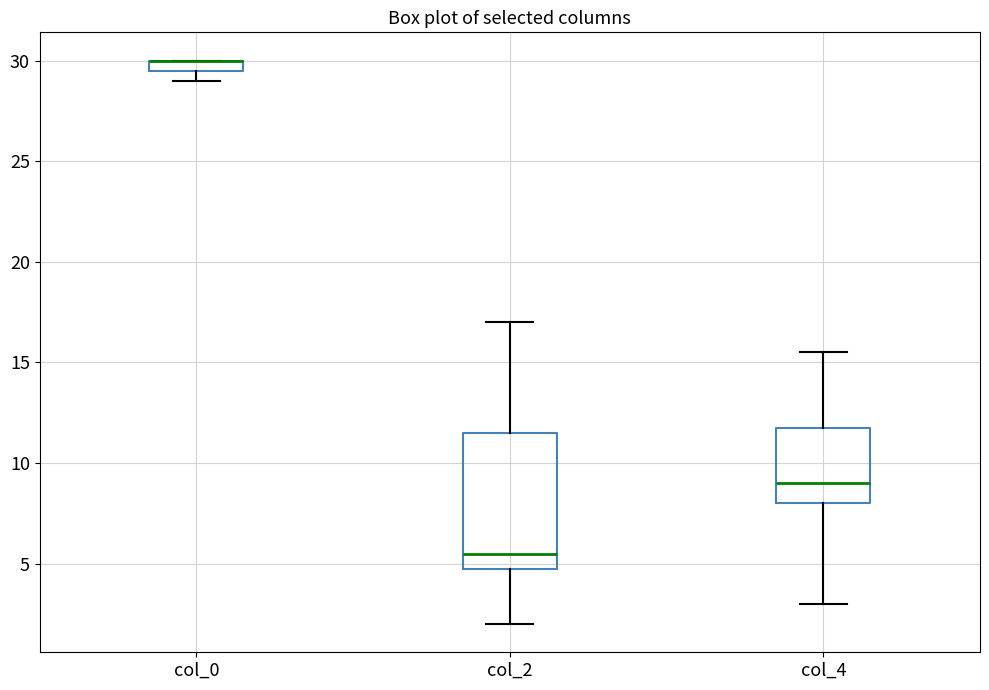

Which box is the tallest, from its lower edge to its upper edge?

col_2